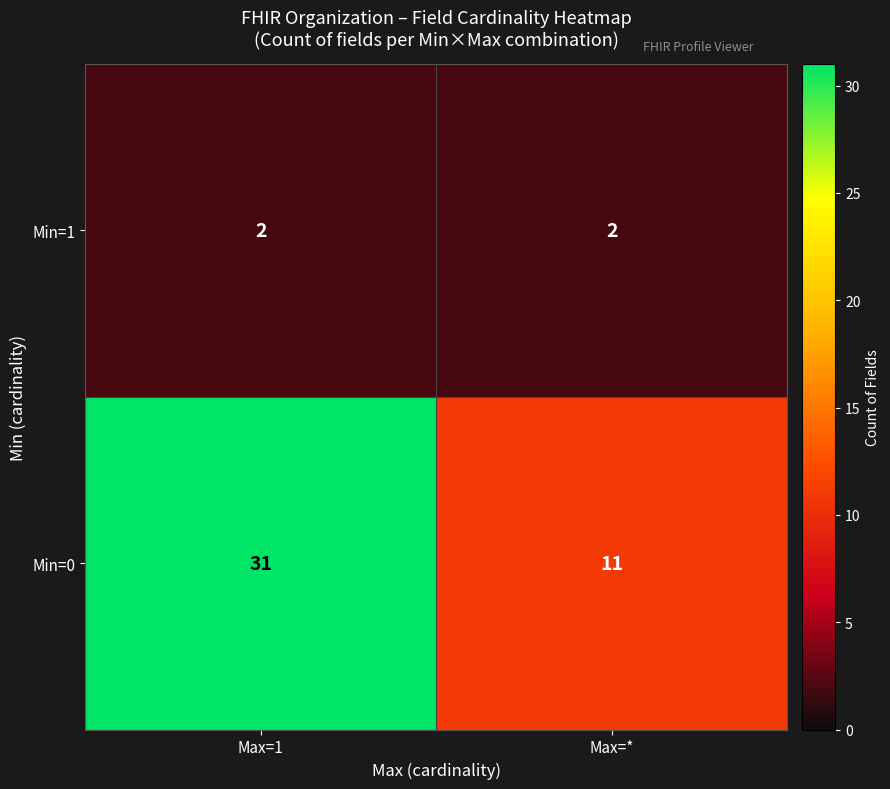

What is the maximum value for Min=0?

31